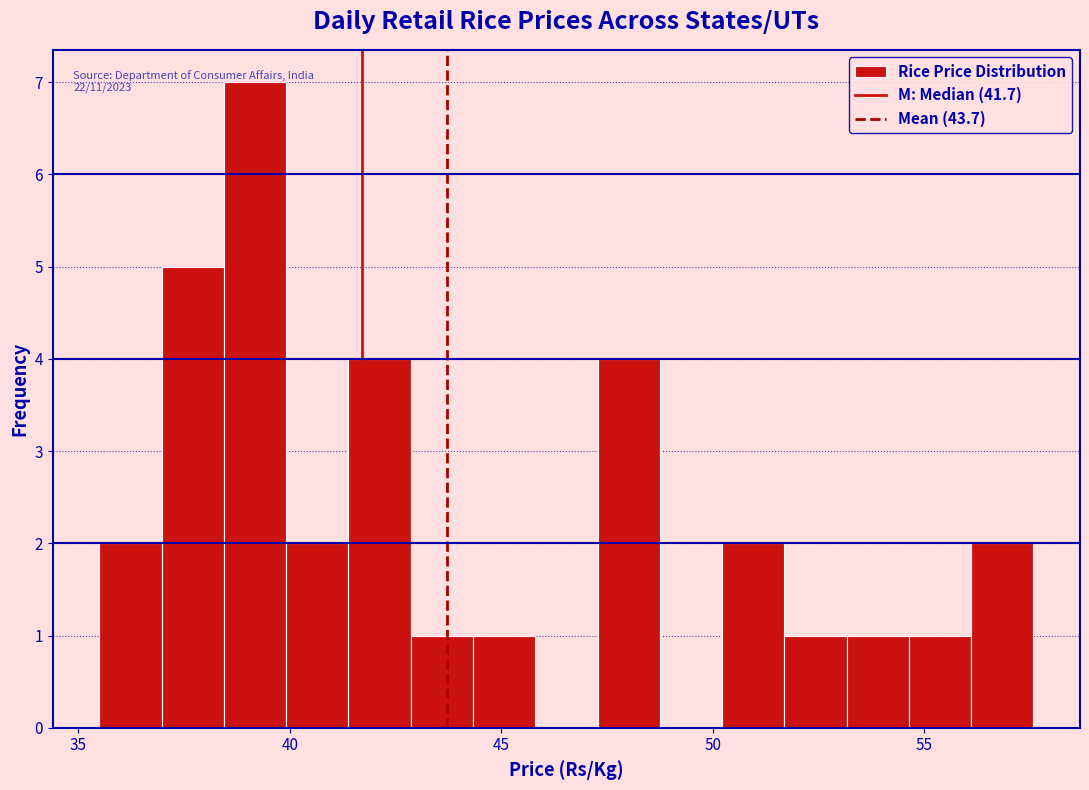

Around what value on the x-axis is the tallest bar? Give the approximate position of its centre, as read against the axis.

39.0